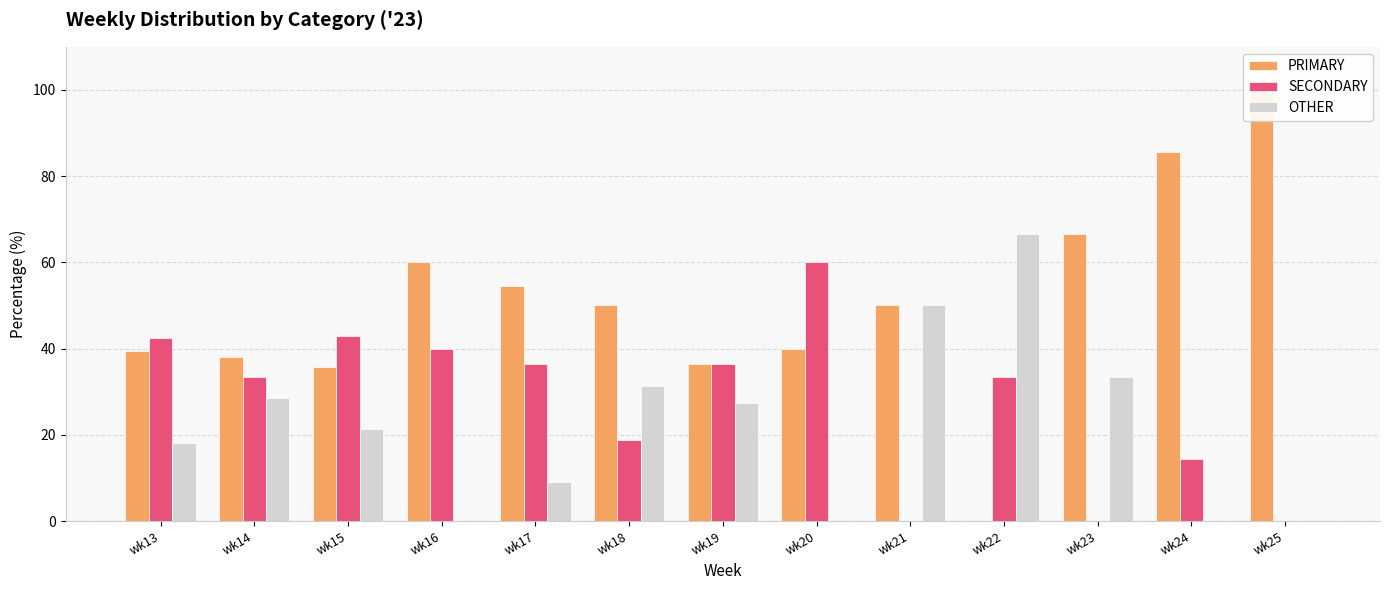

Reading right to left, what are all the values shown in this chart?

PRIMARY: 100.0	85.7	66.7	0.0	50.0	40.0	36.4	50.0	54.5	60.0	35.7	38.1	39.4
SECONDARY: 0.0	14.3	0.0	33.3	0.0	60.0	36.4	18.8	36.4	40.0	42.9	33.3	42.4
OTHER: 0.0	0.0	33.3	66.7	50.0	0.0	27.3	31.2	9.1	0.0	21.4	28.6	18.2